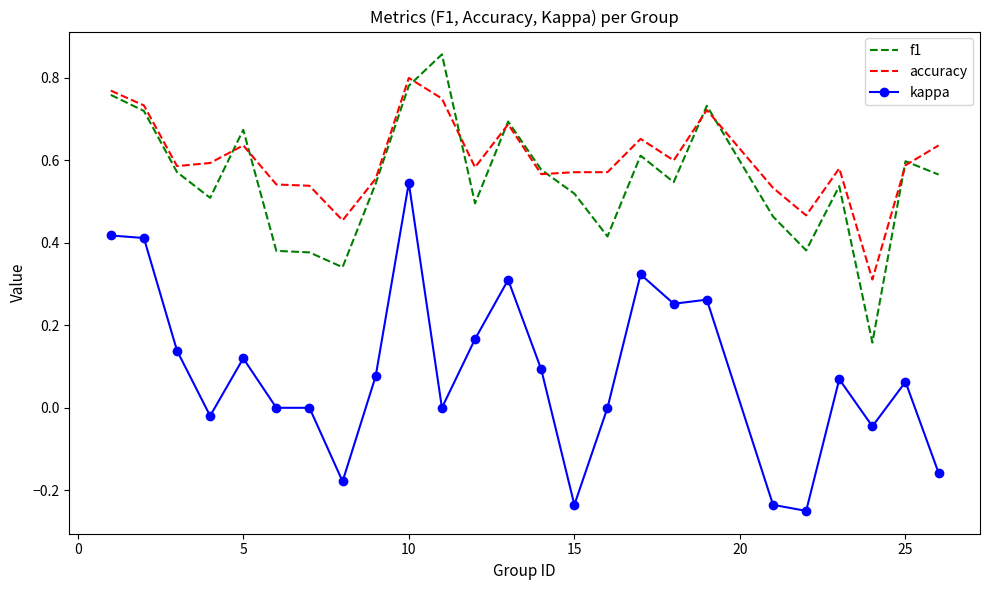

Which series has the widest spread of values?

kappa